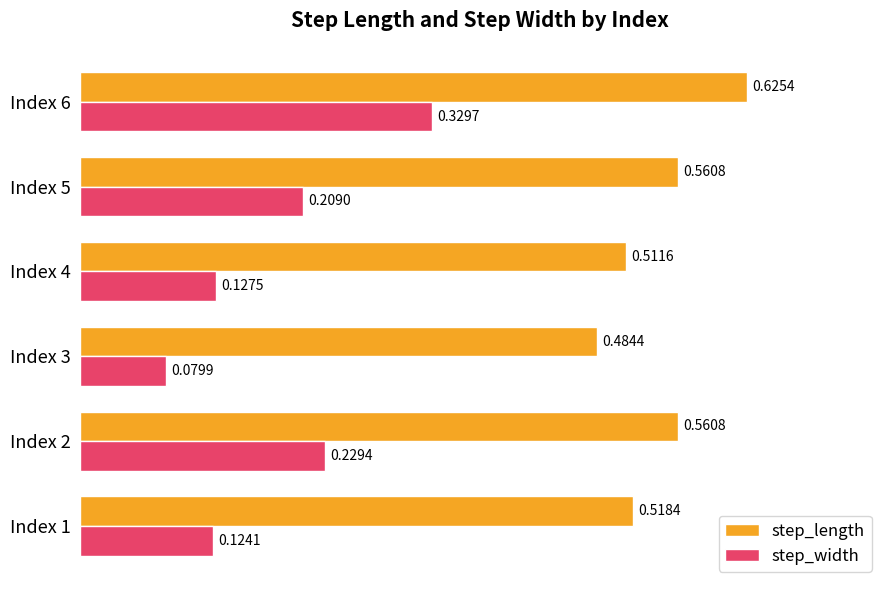

Where is step_length nearest to the value 0?

Index 3